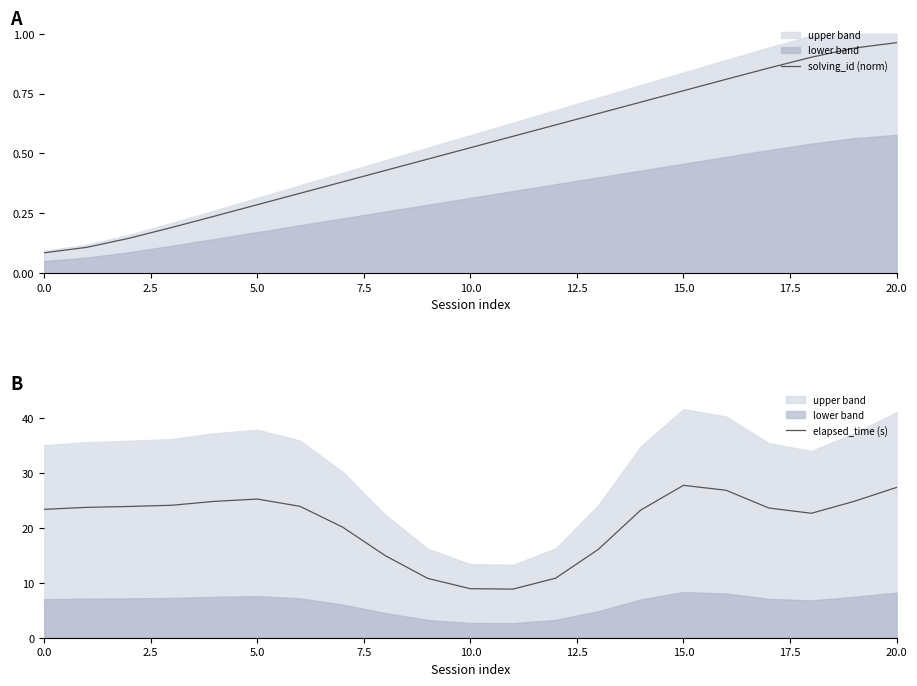

Which series has the widest spread of values?

elapsed_time (s)